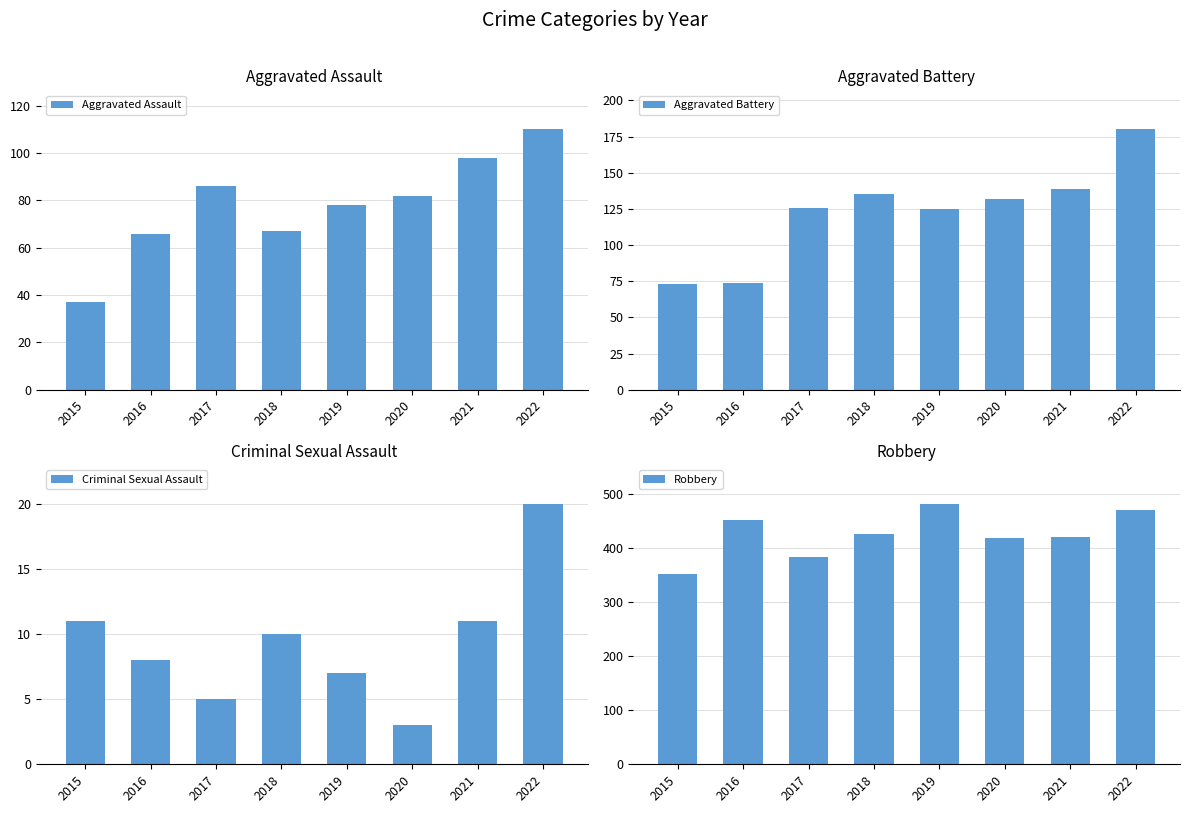

Is it true that Robbery equals 426 at 2018?

True